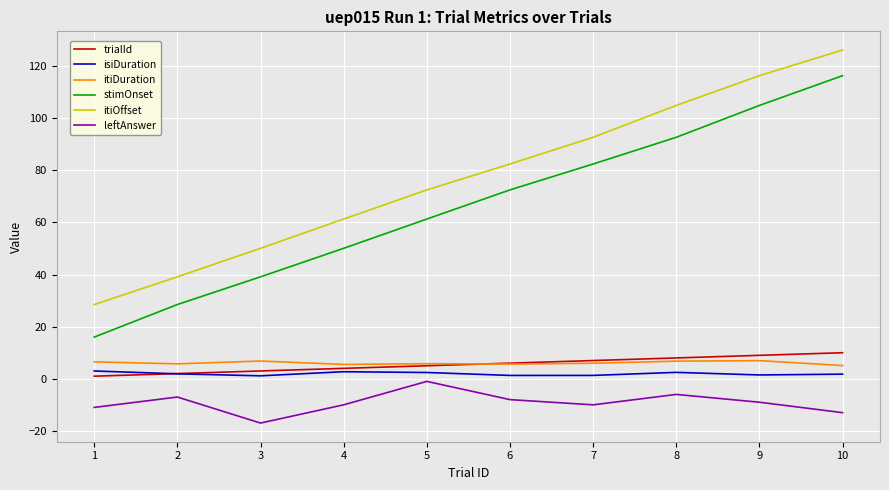

Is it true that isiDuration equals 1.1 at 3?

True